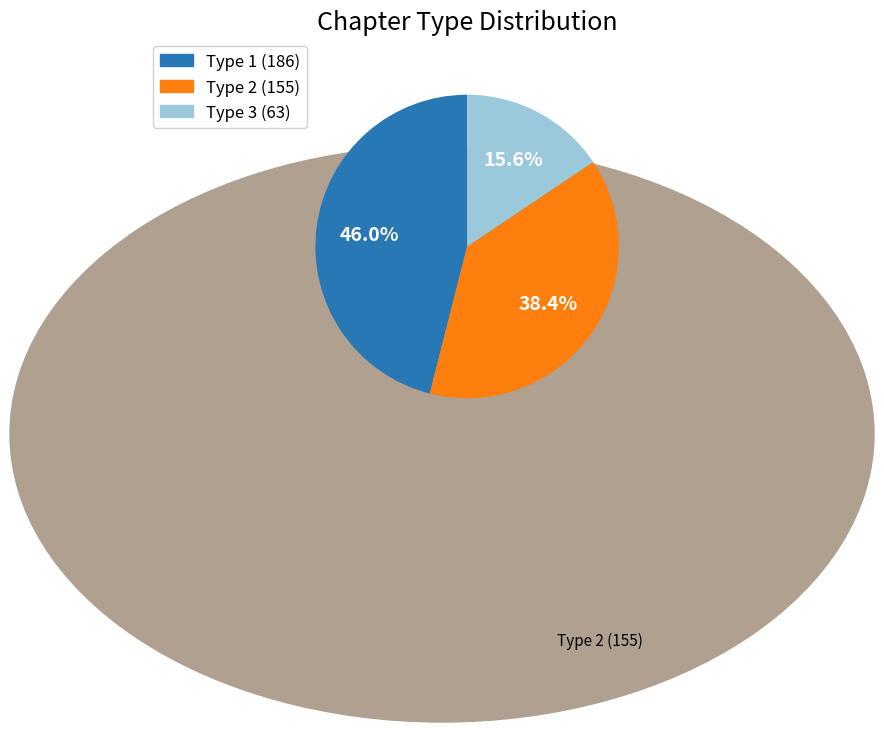

What is the ratio of the value at Type 1 (186) to the value at Type 2 (155)?

1.2